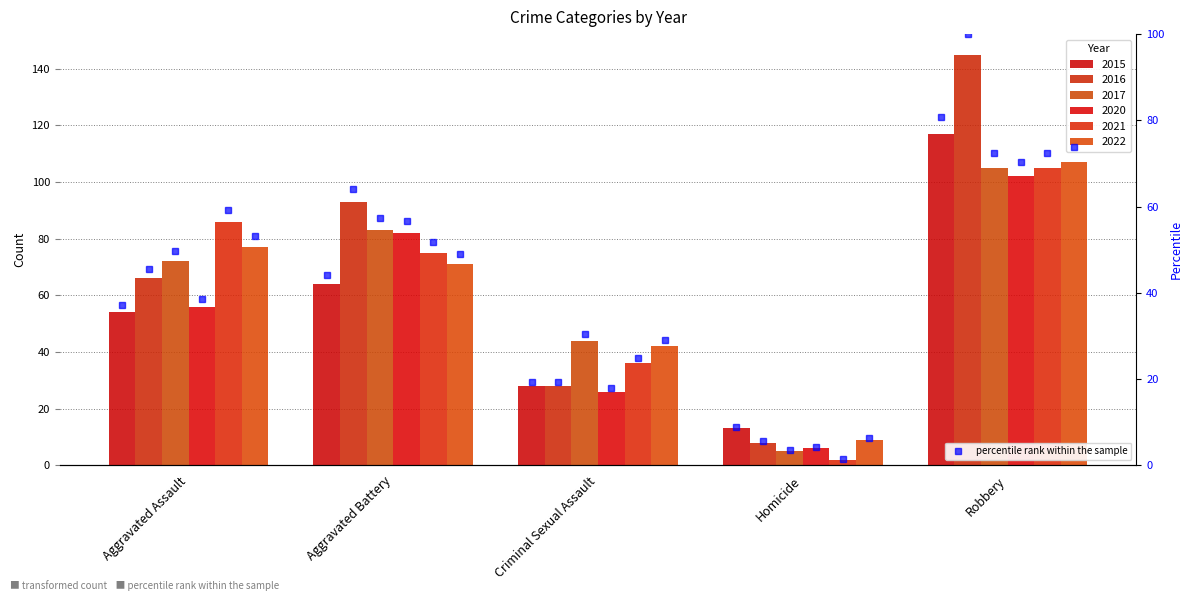

Are the bars horizontal?

No